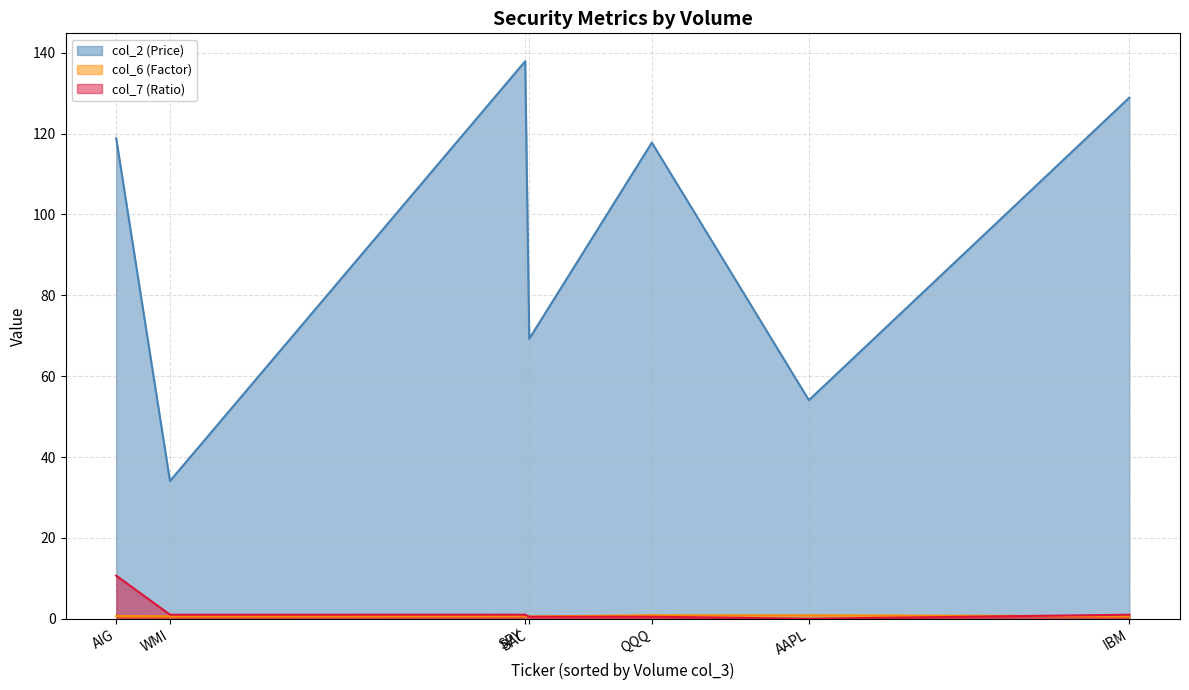

True or false: col_2 (Price) line and col_6 (Factor) line cross at least once.

False